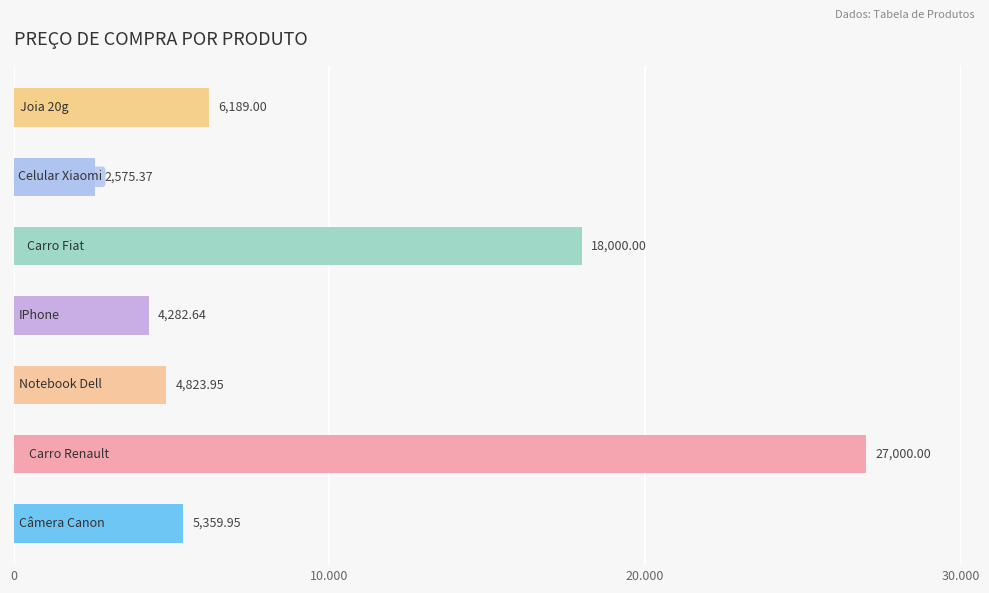

Does the chart contain any negative values?

No